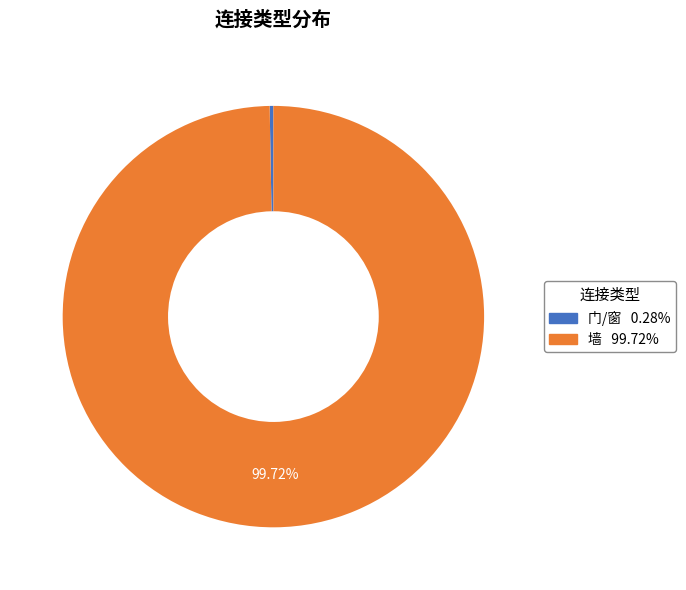

Do 门/窗 and 墙 together represent more than half of the pie?

Yes